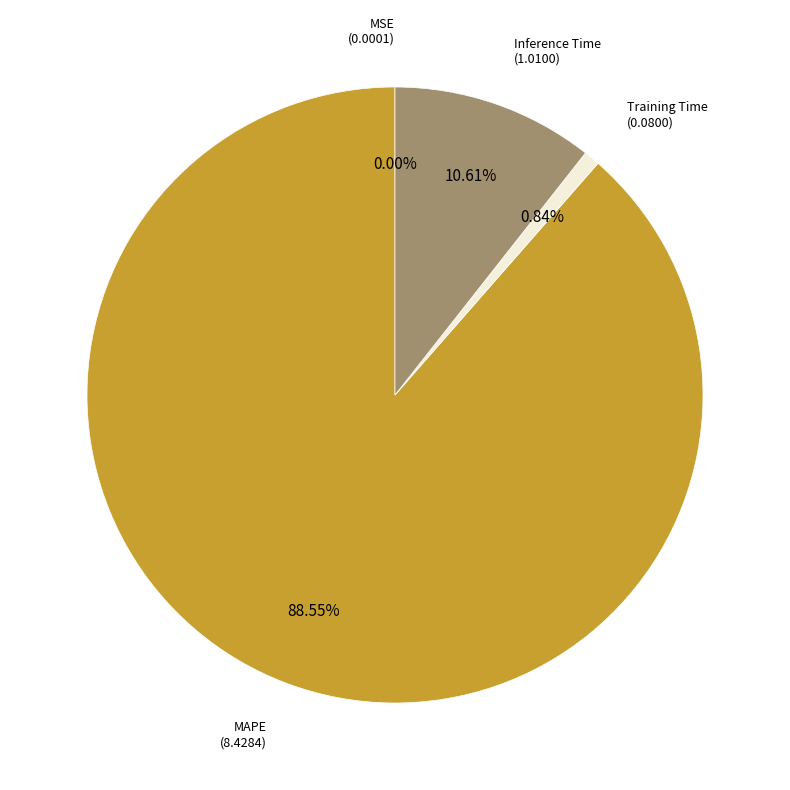

Does any single category account for the majority?

Yes